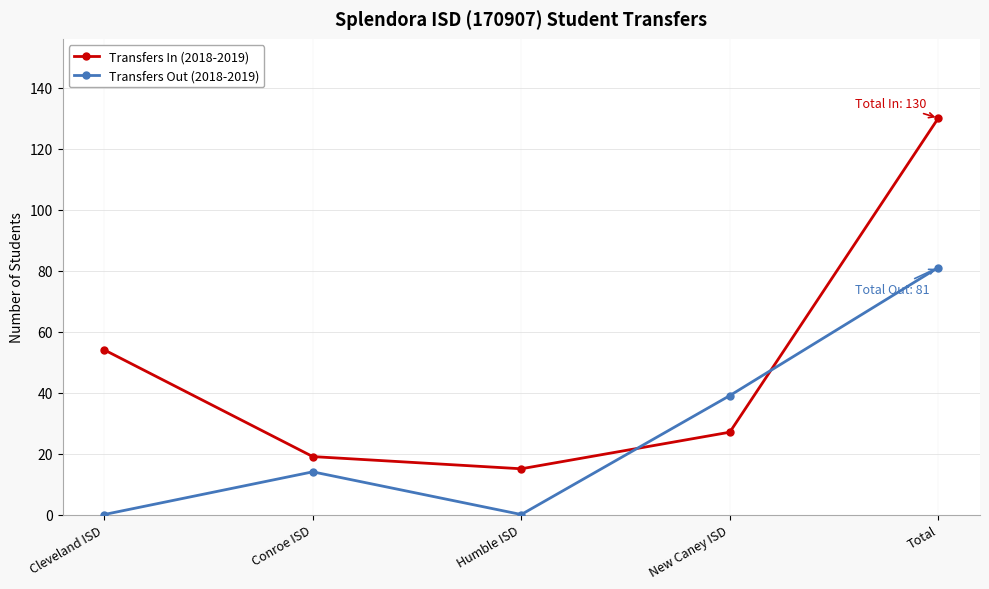

What is the approximate value of Transfers Out (2018-2019) at Conroe ISD, to the nearest 5?

15